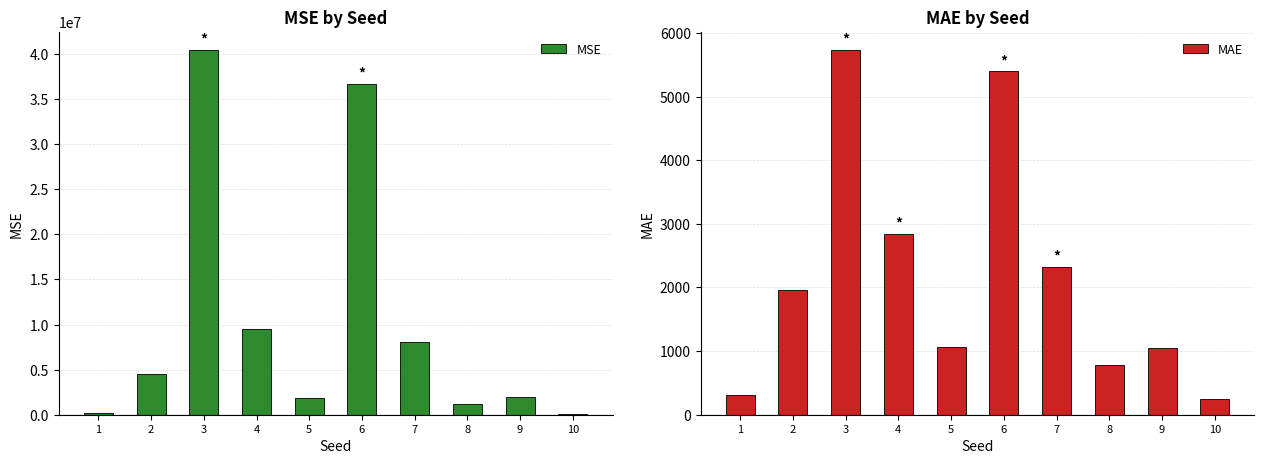

Which series changed the most between 1 and 4?

MSE